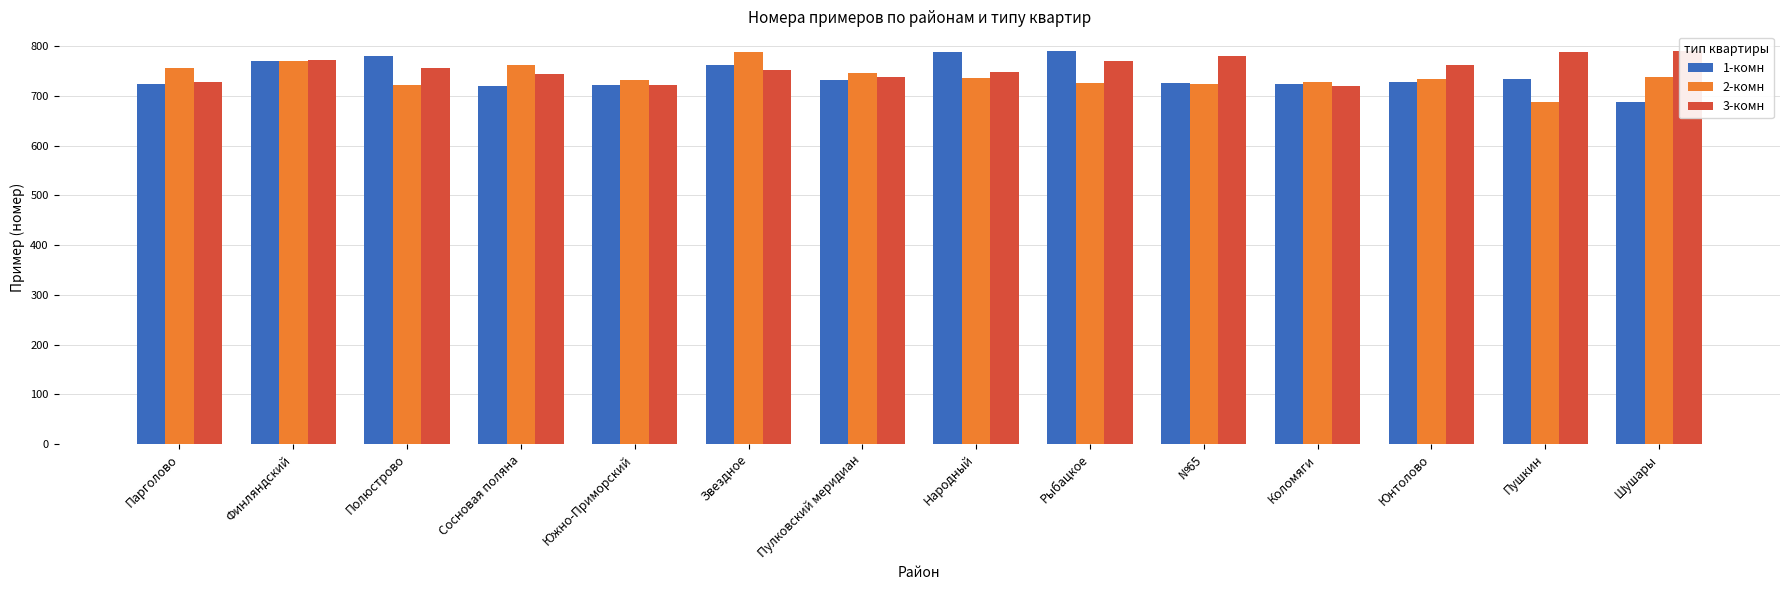

Does the chart contain stacked bars?

No